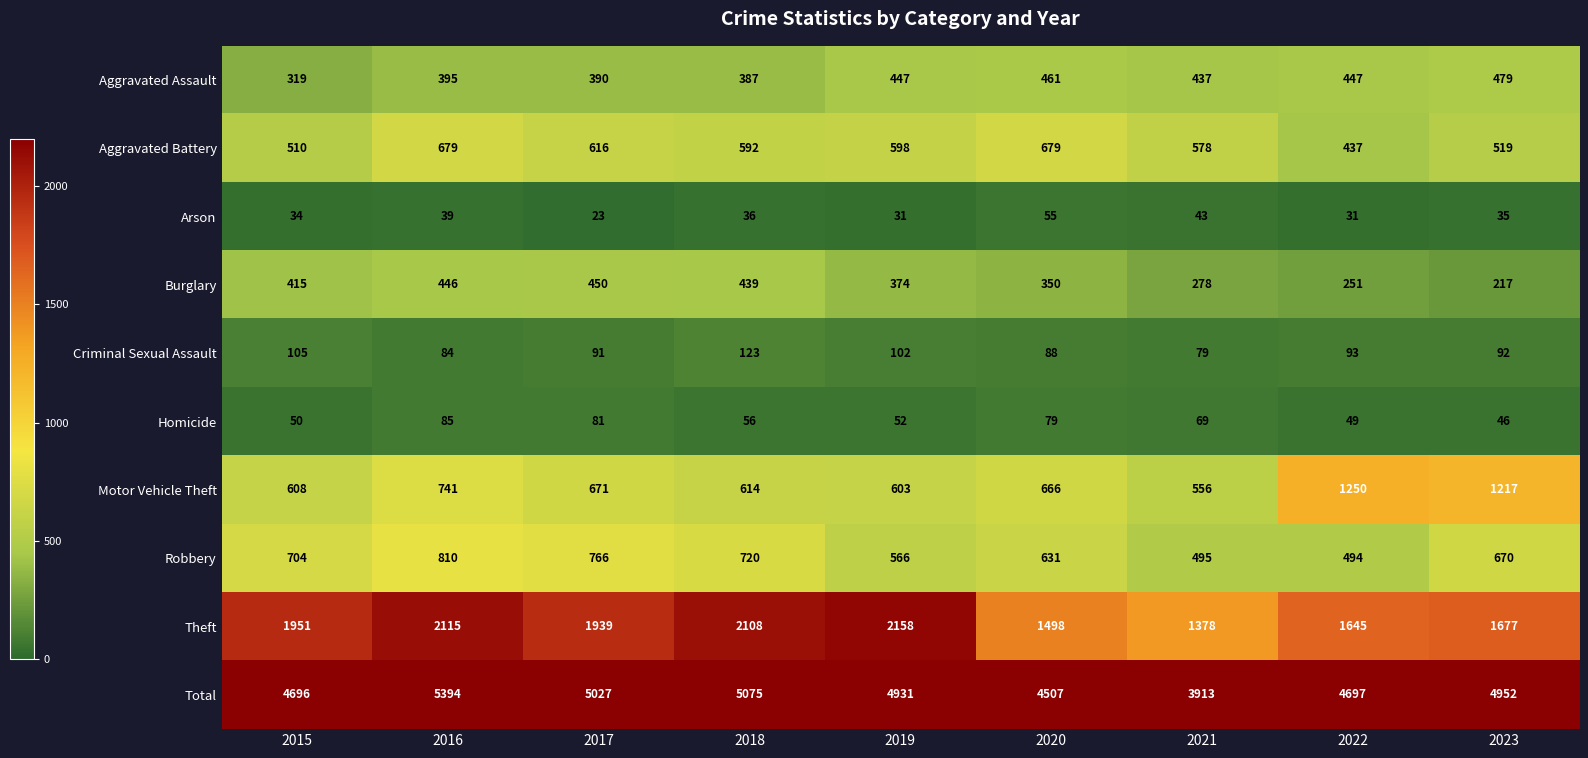

Where does the Aggravated Assault series first go above 437?

2019